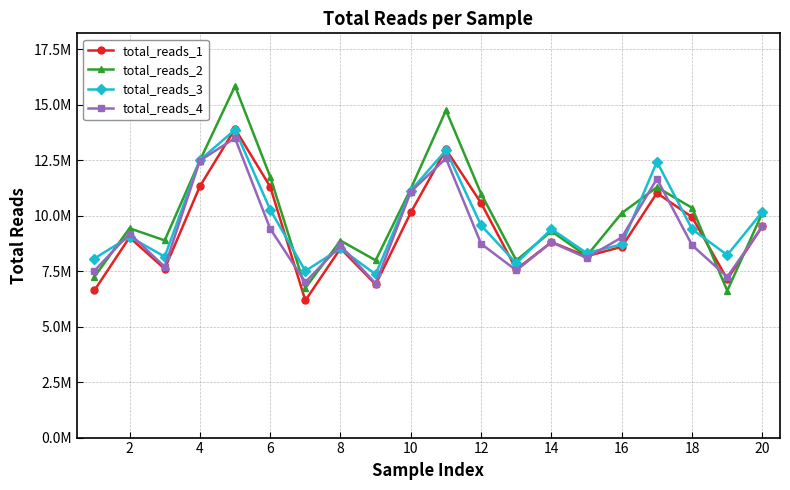

What is the average value of the total_reads_2 series?

10007194